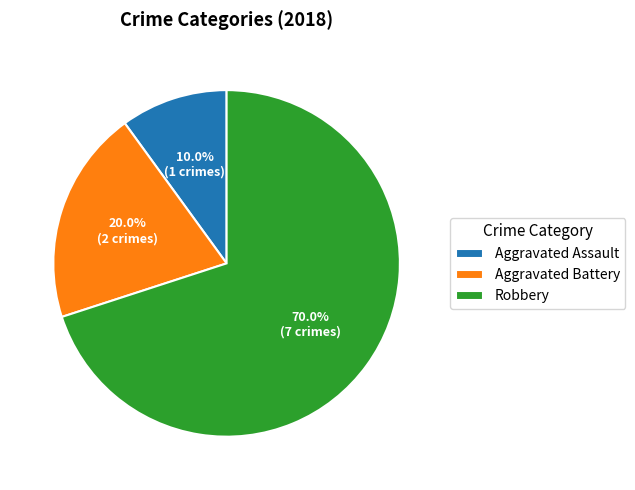

How much of the chart is everything except Robbery?

30.0%